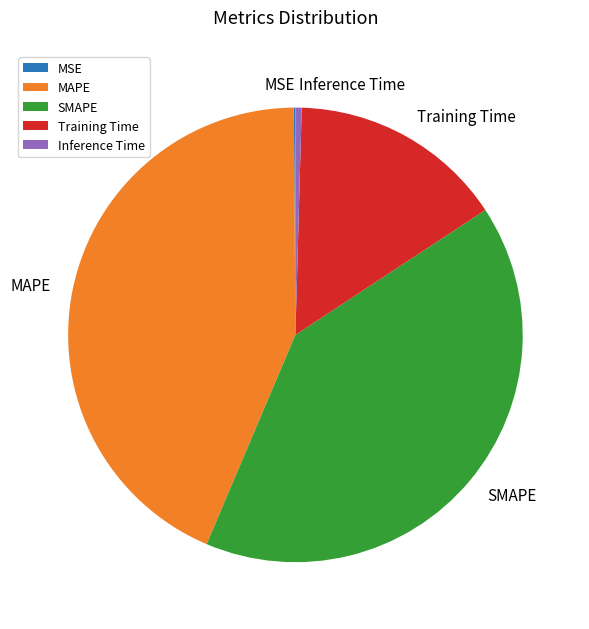

Is MAPE the majority of the pie?

No